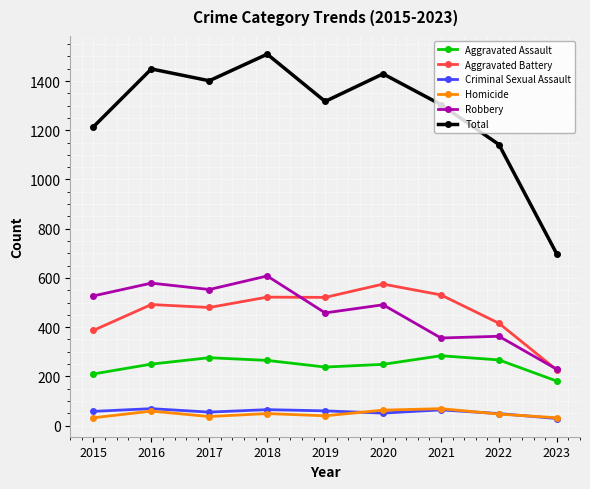

At which category is the sum across all series the highest?

2018